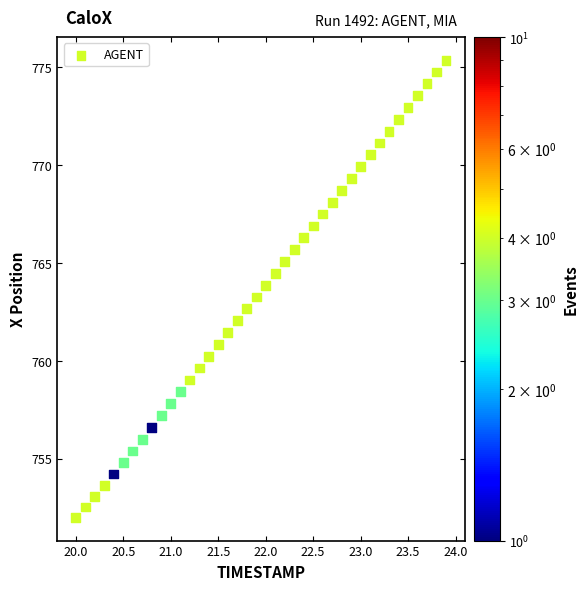

What is the range of X values (max minus min)?

3.9